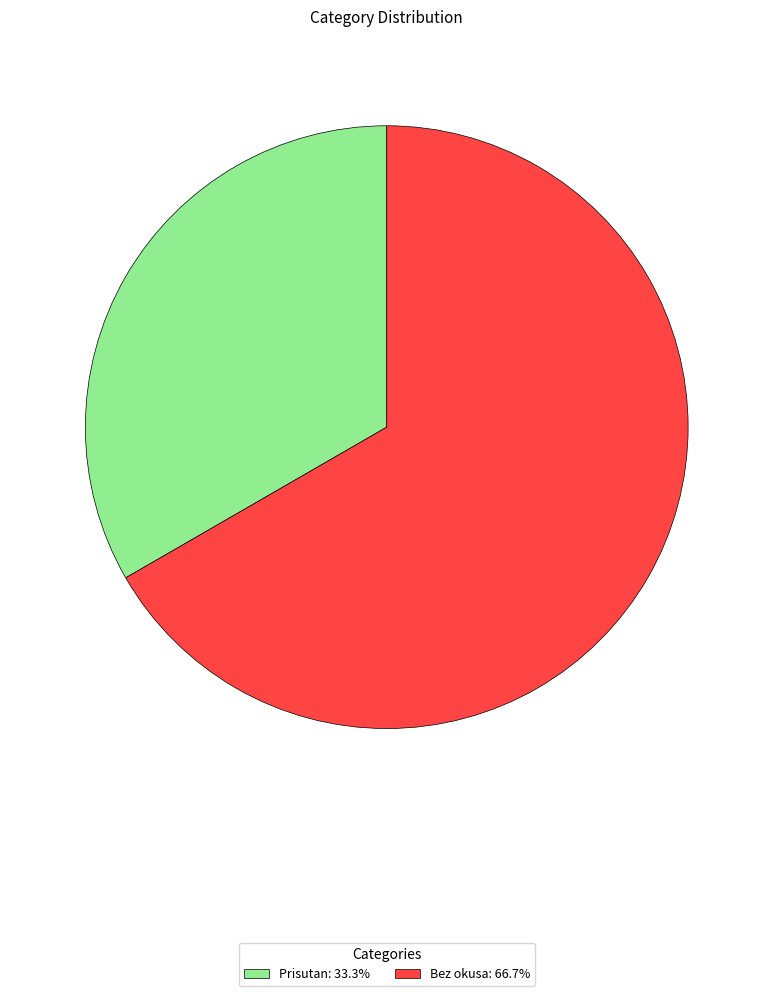

What is the ratio of the value at Bez okusa: 66.7% to the value at Prisutan: 33.3%?

2.0